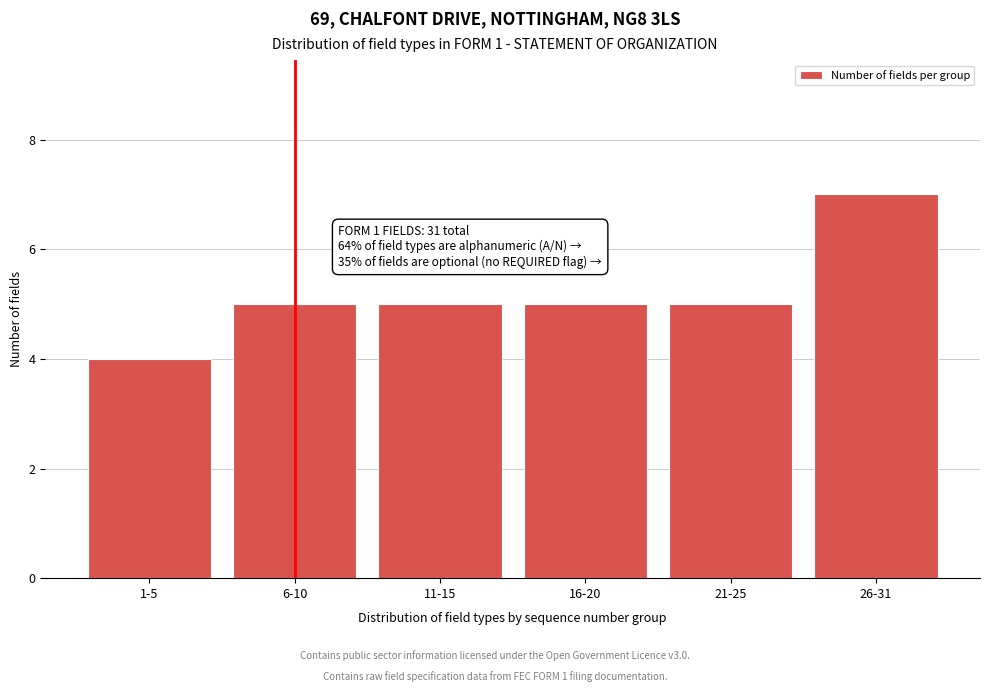

Reading right to left, list all the values displayed in this chart.

26-31=7	21-25=5	16-20=5	11-15=5	6-10=5	1-5=4